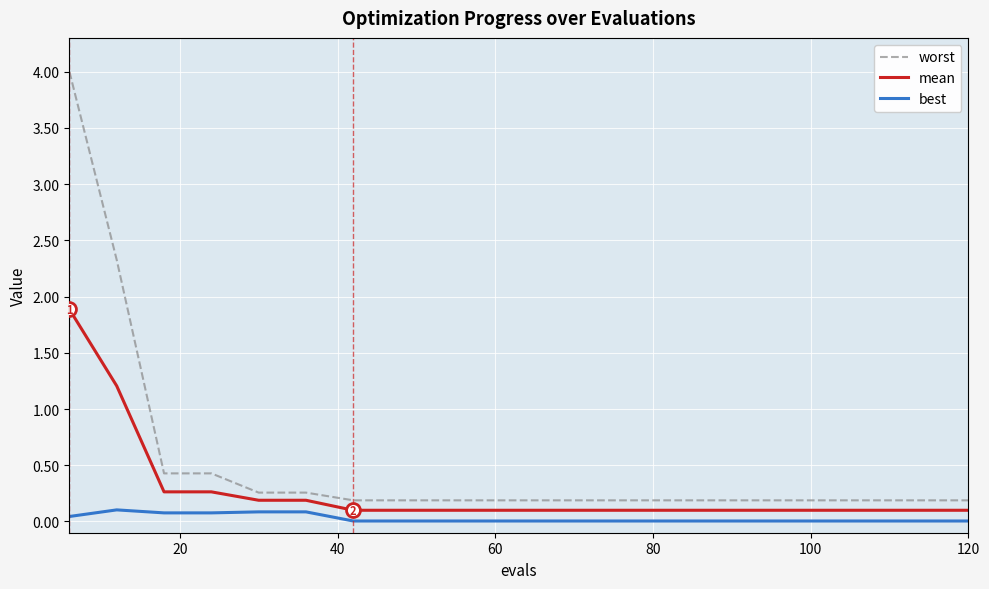

Does the chart have visible grid lines?

Yes